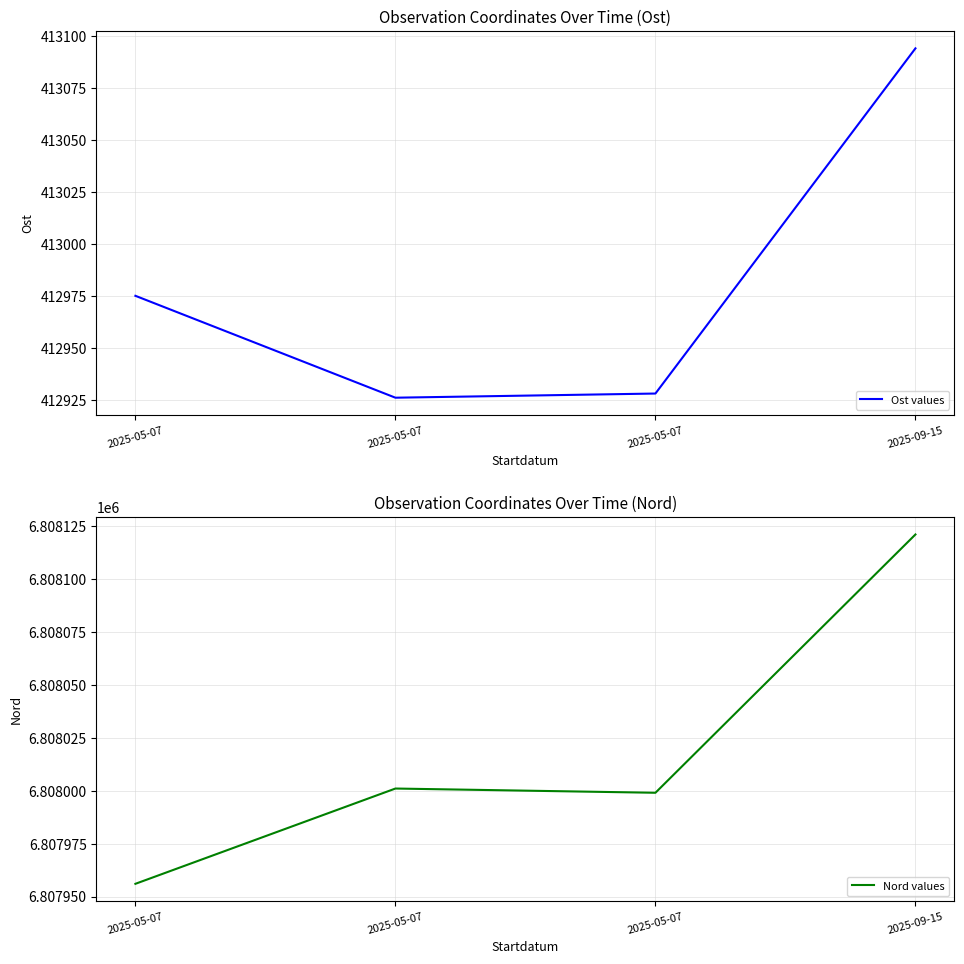

Rank the series by their maximum value, from highest to lowest.

Nord values, Ost values